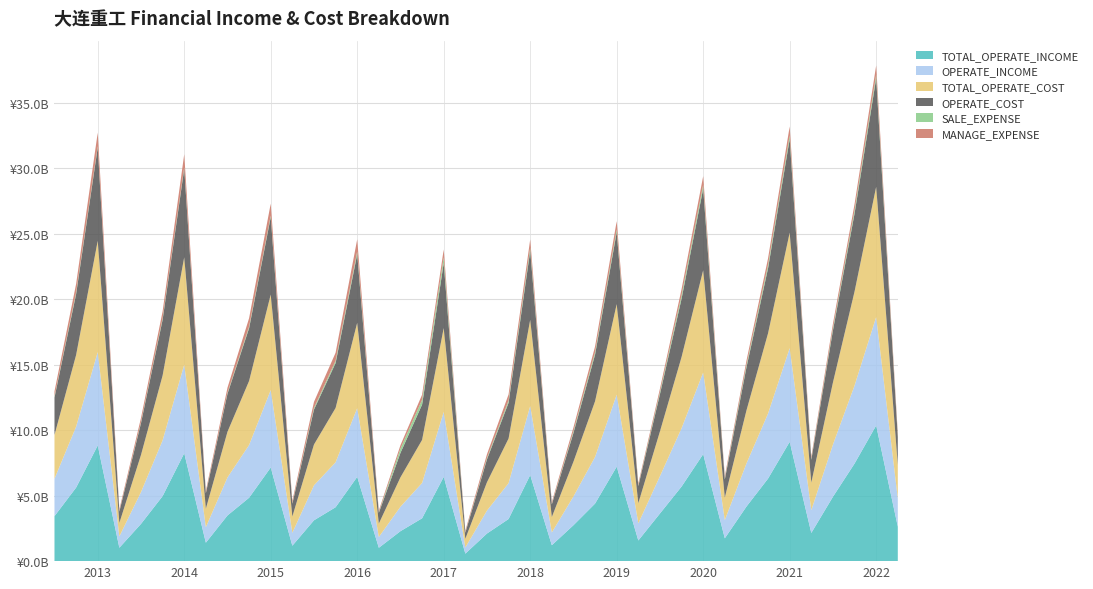

Reading left to right, extract all data points from this chart.

TOTAL_OPERATE_INCOME: 3434146051.8	5614213051.4	8831717471.6	1022184608.4	2841420441.1	4961668876.2	8238827893.0	1407503821.3	3487136313.5	4839562655.6	7147045743.0	1177767098.8	3117201285.1	4114469575.2	6432544240.8	1019770225.9	2286923955.1	3270156471.3	6433704701.4	571742303.4	2106774747.8	3215998537.9	6571486482.4	1217748625.1	2742266428.0	4394801313.0	7210395220.7	1576935176.2	3635273009.6	5692964315.2	8168115496.3	1744083835.1	4164658088.7	6302031629.6	9108789151.2	2153002330.4	4912890079.1	7449652198.1	10357374682.1	2632930746.1
OPERATE_INCOME: 2854081999.9	4650337808.5	7127522909.6	866203811.0	2426131920.9	4256569114.6	6759508629.4	1181206963.8	2900226717.7	4025466596.4	5911075199.1	981014386.0	2668207070.5	3430578544.0	5242307720.9	822553620.8	1865393858.4	2696006691.7	4953890634.9	467415746.4	1747080243.2	2734485026.0	5267381302.0	969596644.6	2194362601.6	3559297199.5	5491430322.7	1309067929.9	2847861844.3	4452097226.7	6230854888.3	1389152789.2	3287558589.7	4966206236.7	7149454429.8	1737893026.0	3980096948.0	5954605472.0	8276595470.4	2148302646.6
TOTAL_OPERATE_COST: 3343404145.3	5471308113.0	8491195675.3	1027582061.7	2837874635.7	4949517838.2	8200001564.6	1412094061.5	3484761205.2	4891096838.6	7288352965.3	1244027584.2	3114424584.8	4144770812.9	6521906137.1	1025605418.8	2246267389.0	3286618983.9	6404712078.6	663796023.1	2166029441.0	3409077495.2	6585271894.8	1178653546.2	2653828649.7	4251374048.5	6915362972.6	1540706615.0	3415861229.0	5436605133.4	7807316179.0	1716093407.7	4044117205.7	6125078482.7	8814082147.8	2102980859.3	4740340447.7	7178067857.7	9940297511.4	2554333575.0
OPERATE_COST: 2854081999.9	4650337808.5	7127522909.6	866203811.0	2426131920.9	4256569114.6	6759508629.4	1181206963.8	2900226717.7	4025466596.4	5911075199.1	981014386.0	2668207070.5	3430578544.0	5242307720.9	822553620.8	1865393858.4	2696006691.7	4953890634.9	467415746.4	1747080243.2	2734485026.0	5267381302.0	969596644.6	2194362601.6	3559297199.5	5491430322.7	1309067929.9	2847861844.3	4452097226.7	6230854888.3	1389152789.2	3287558589.7	4966206236.7	7149454429.8	1737893026.0	3980096948.0	5954605472.0	8276595470.4	2148302646.6
SALE_EXPENSE: 72302197.1	117195886.3	97262295.7	33842281.3	70383030.0	107456524.9	99648749.3	33467065.2	75349898.9	119567461.7	118113297.4	45113972.5	122421411.8	170043010.8	201744619.7	39566221.4	323054863.9	369136963.4	445660268.8	34807134.0	96427930.0	171868539.2	241662467.3	38977945.1	126963867.2	183911604.1	210935521.9	54550796.4	144352119.1	261443865.2	288545307.2	82373918.2	172546443.1	253438081.5	276600127.0	67302297.2	160568618.0	247146141.2	285218564.0	66504676.8
MANAGE_EXPENSE: 402824498.4	655875658.2	1035532846.4	143909502.5	327091118.1	530770047.0	1003139729.8	153764757.0	392381355.6	646670967.4	914152097.7	175000391.9	467428320.5	617013435.4	927596461.5	132476382.0	263546555.4	386438308.6	597412412.9	121124761.2	293533013.0	463460530.3	619617236.9	137462639.6	295097404.4	439284366.2	631969955.2	142964501.1	268830907.1	468250506.7	663467617.5	169320339.8	338156265.3	507546490.6	680818491.8	180380218.3	349200969.5	473987550.5	701339574.8	216466386.2